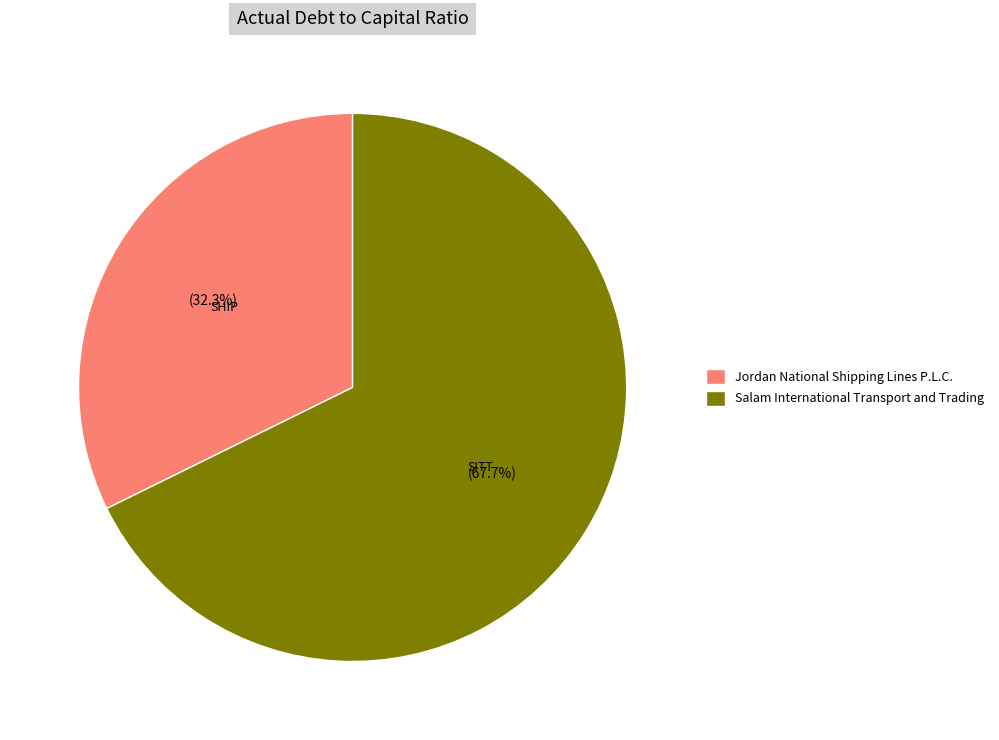

Rank the categories by value from lowest to highest.

Jordan National Shipping Lines P.L.C., Salam International Transport and Trading